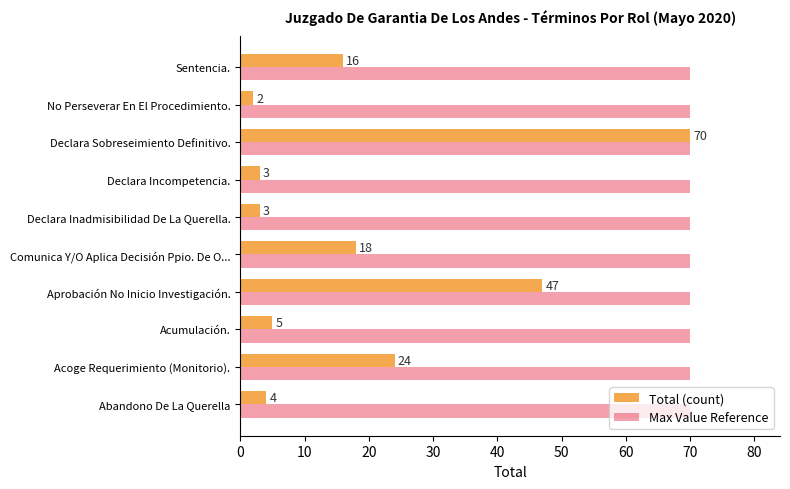

Is it true that Max Value Reference equals 70 at Abandono De La Querella?

True